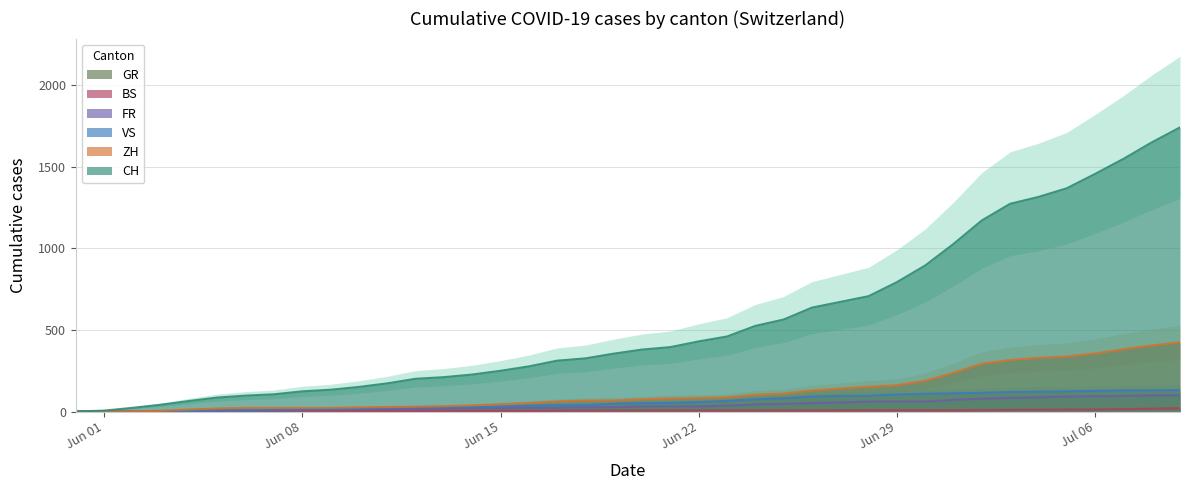

How many values in the FR series are below 32?

20